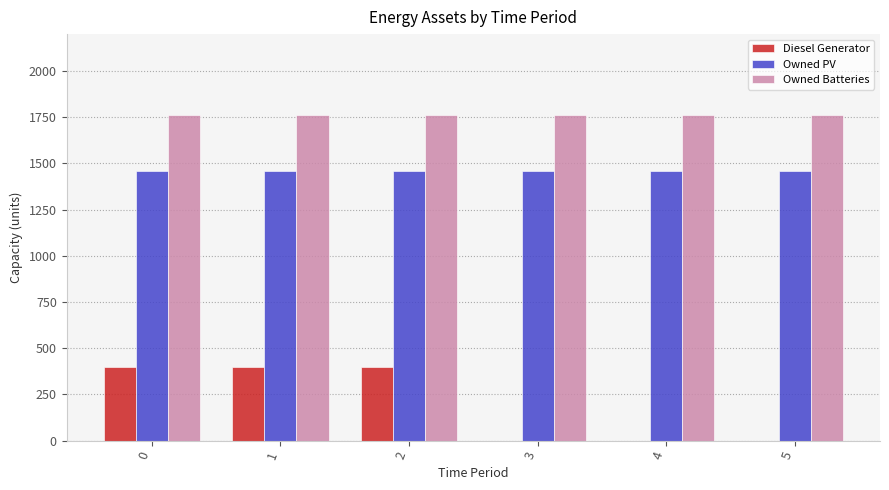

Reading left to right, extract all data points from this chart.

Diesel Generator: 400	400	400	0	0	0
Owned PV: 1461	1461	1461	1461	1461	1461
Owned Batteries: 1762	1762	1762	1762	1762	1762